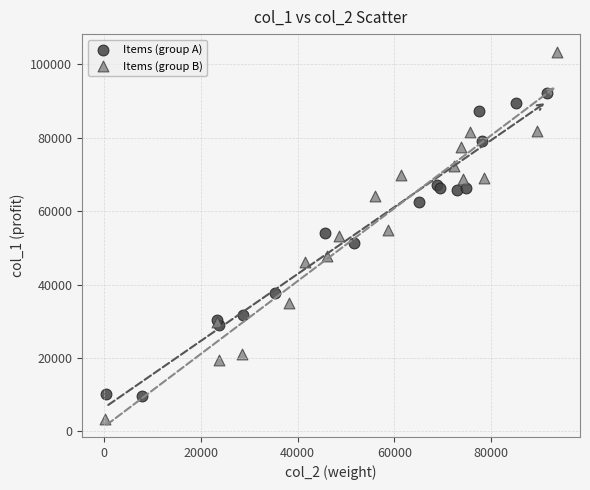

Which series contains the highest Y value?

Items (group B)